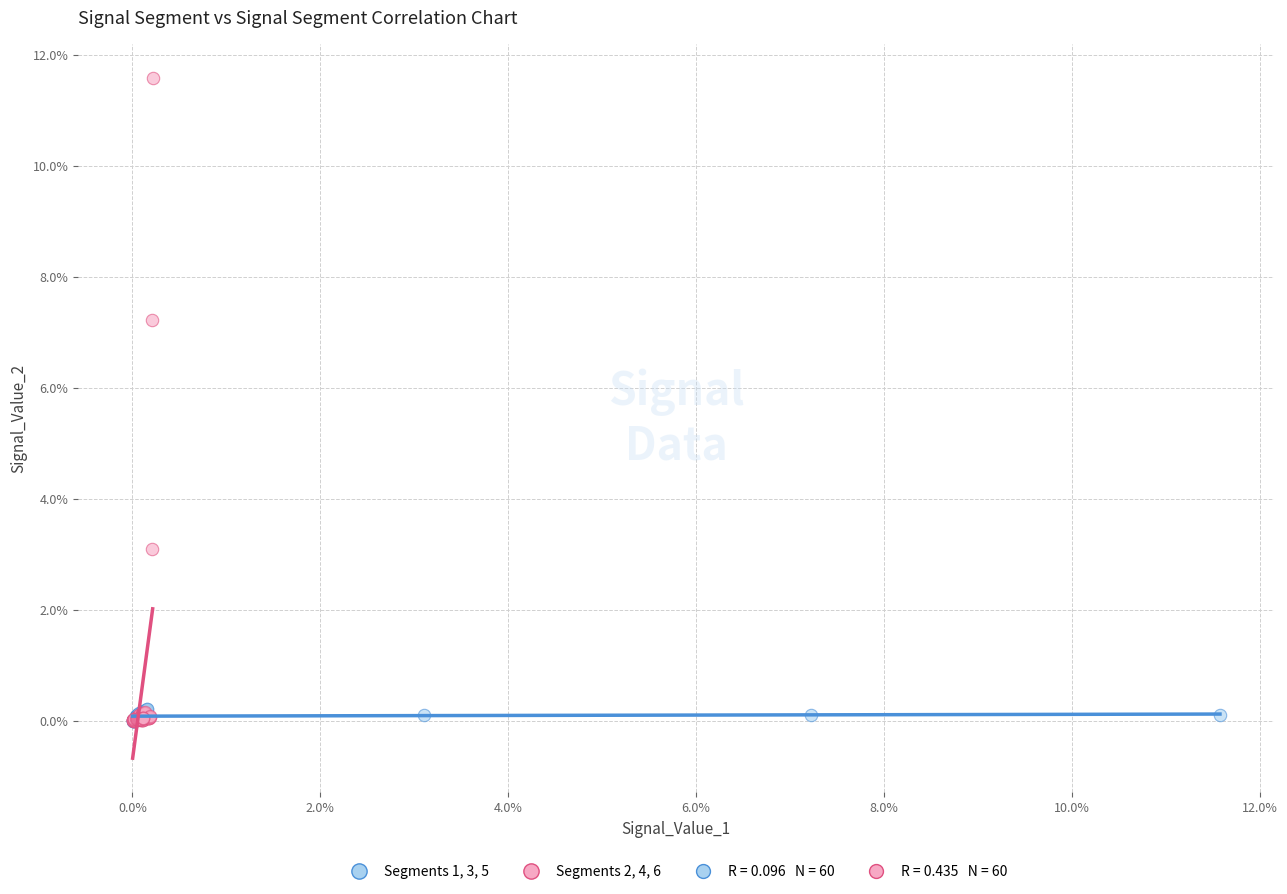

Which series has the widest spread of Y values?

Segments 2, 4, 6